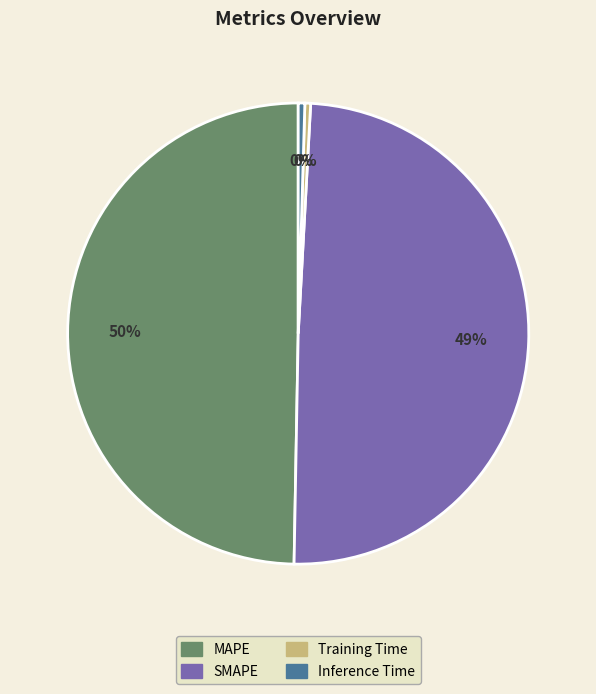

Is SMAPE the majority of the pie?

No